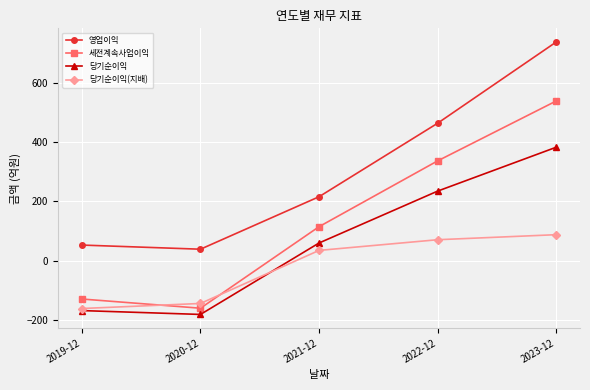

Count the number of data series in this chart.

4